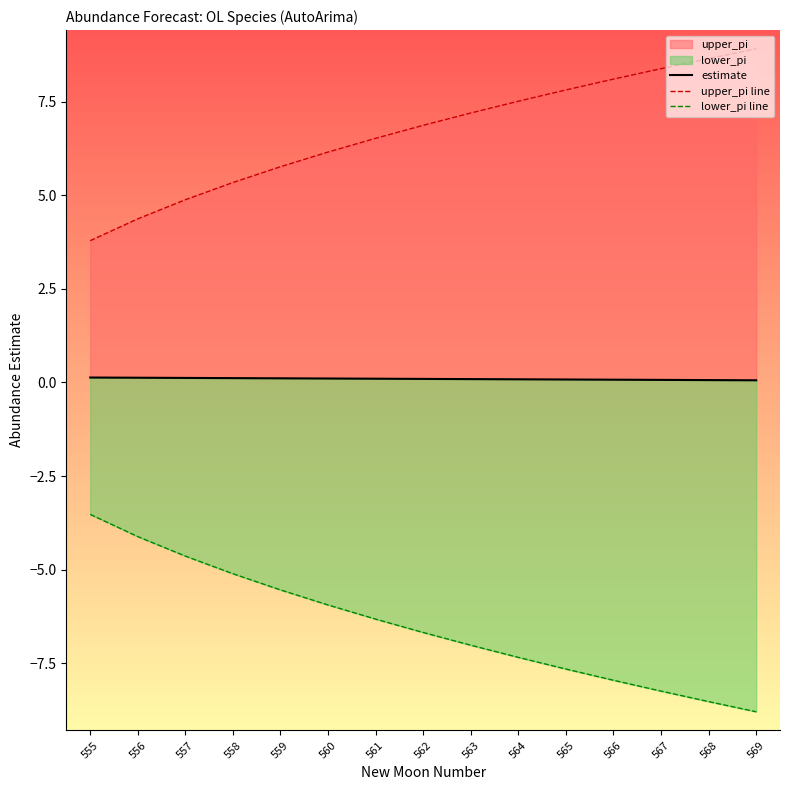

At which category is the sum across all series the highest?

555